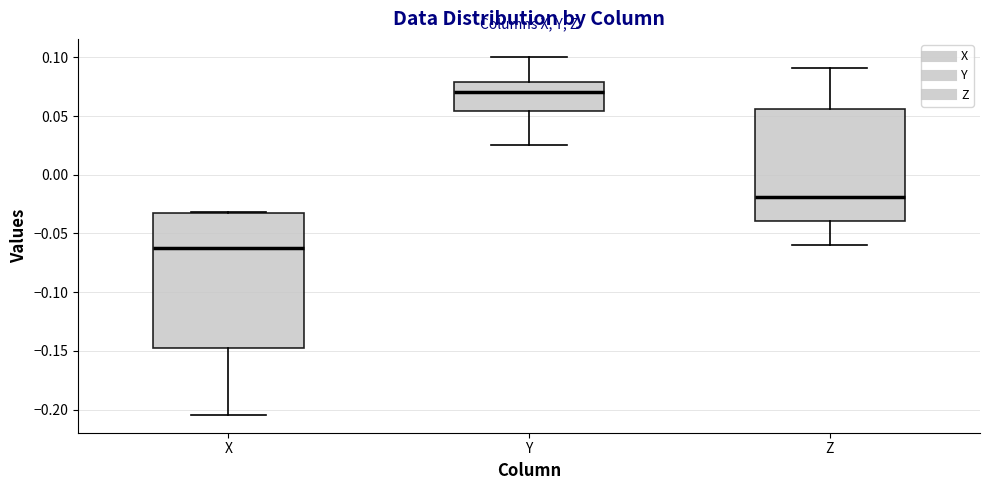

Where does the upper whisker of the box for Y end on the y-axis? The values are not printed on the chart, so give them approximately, as read against the axis.

0.100